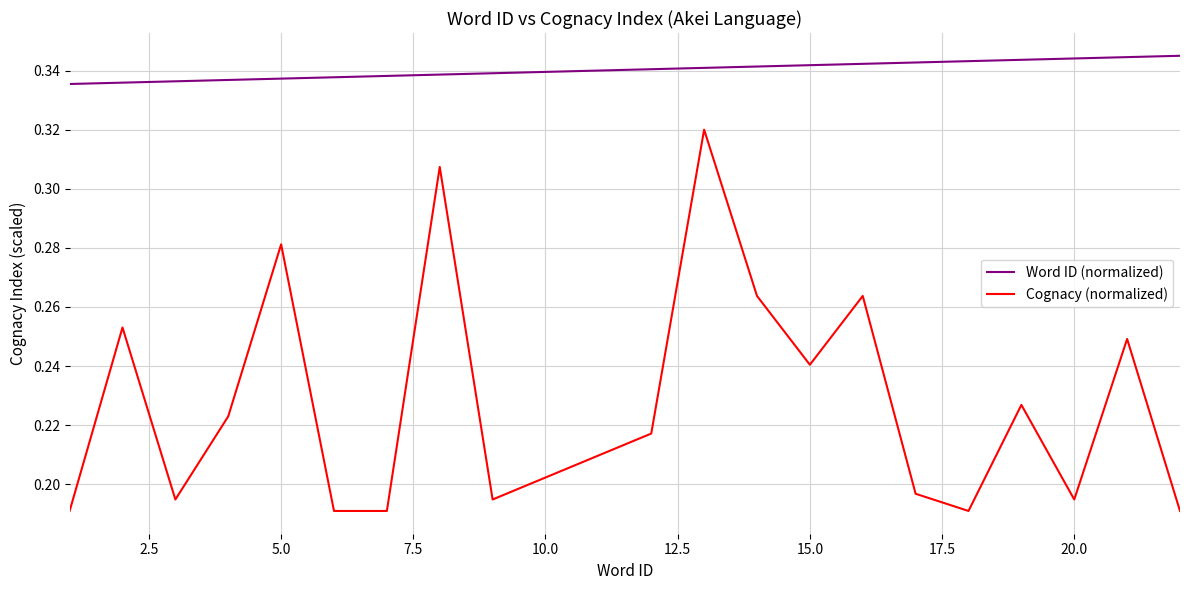

Rank the series by their maximum value, from highest to lowest.

Word ID (normalized), Cognacy (normalized)